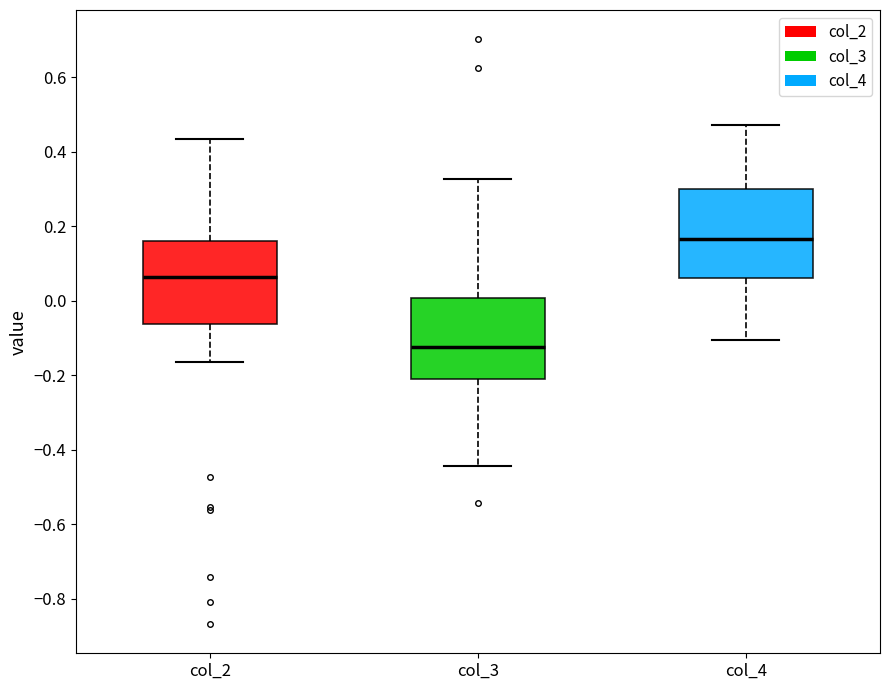

Reading left to right, read every box against the y-axis: the position of its median line, the range the box covers, and the ends of its whiskers. The values are not printed on the chart, so give them approximately, as read against the axis.

col_2: median 0.06, box -0.06 to 0.16, whiskers -0.16 to 0.44
col_3: median -0.12, box -0.20 to 0.00, whiskers -0.44 to 0.32
col_4: median 0.16, box 0.06 to 0.30, whiskers -0.10 to 0.48